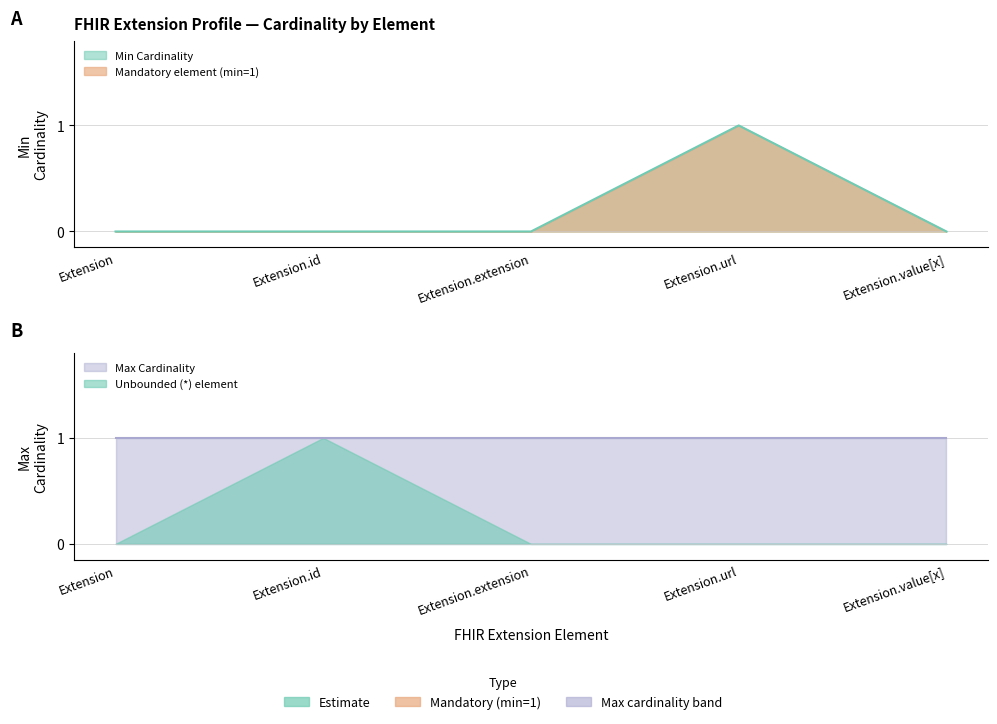

List the labels in order of value, smallest first.

Extension, Extension.id, Extension.extension, Extension.value[x], Extension.url